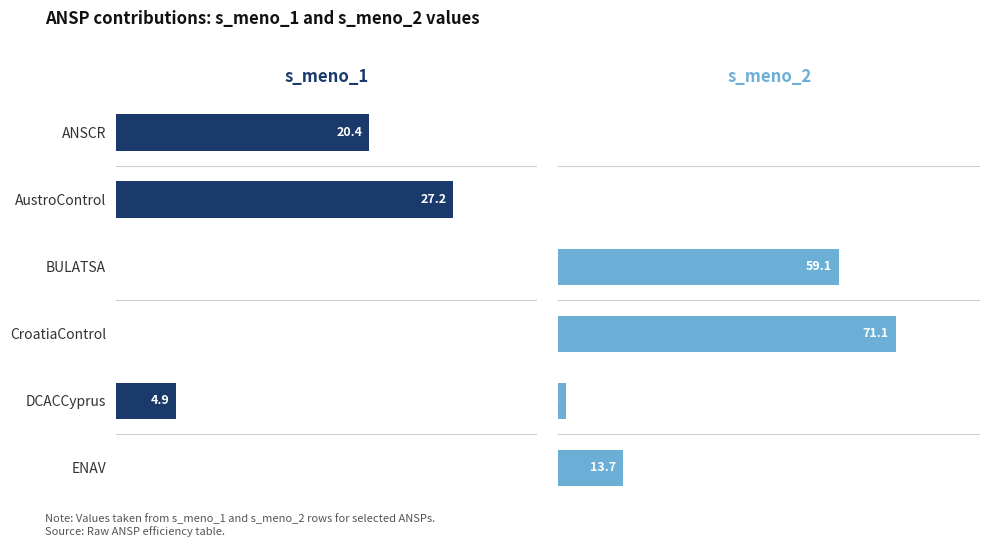

List the series in order of their peak value, lowest first.

s_meno_1, s_meno_2